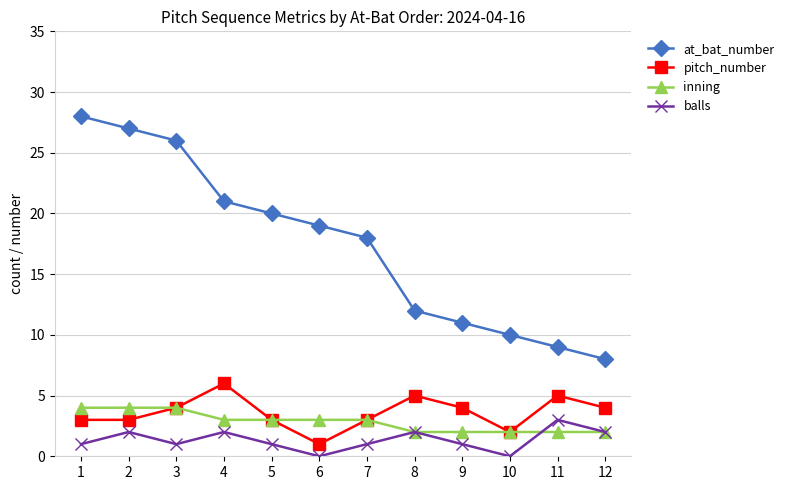

Rank the series by their maximum value, from lowest to highest.

balls, inning, pitch_number, at_bat_number